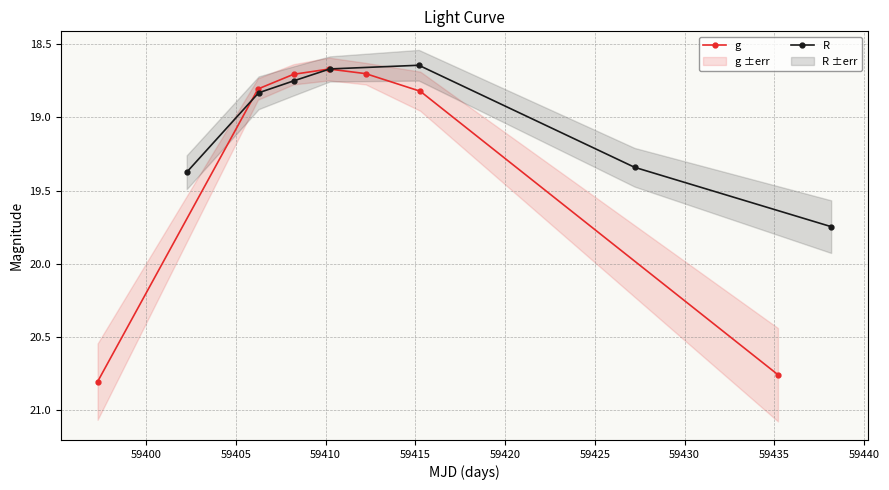

Count the R values in the range 18 to 19.

4